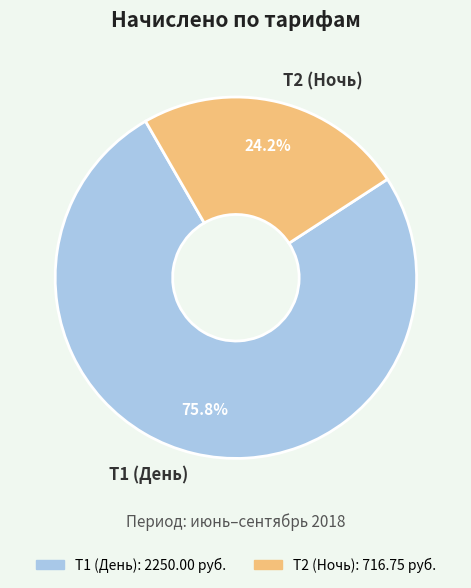

Does Т2 (Ночь) represent more than half of the total?

No